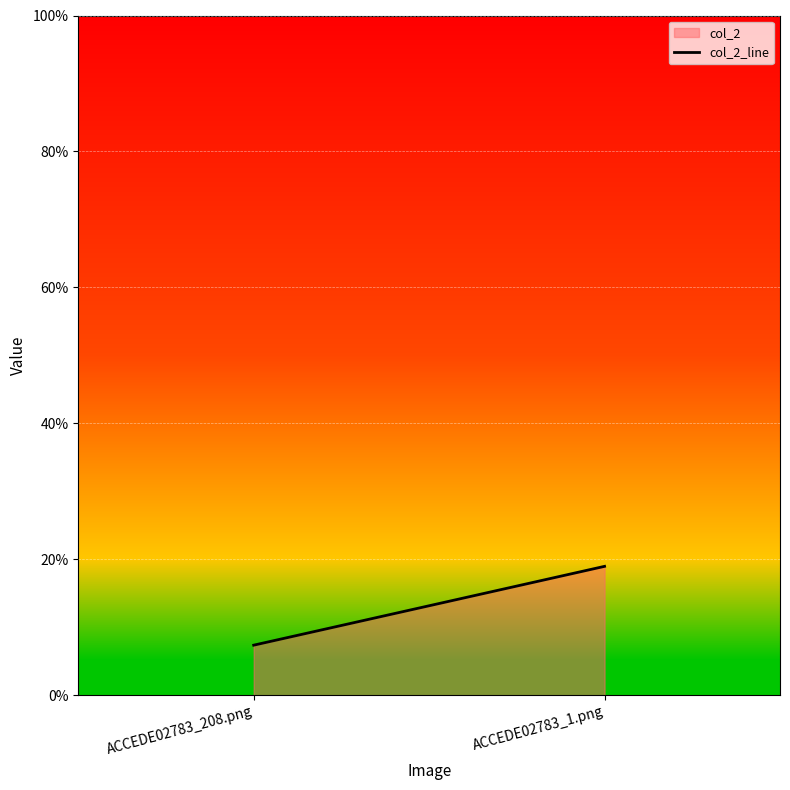

Count the number of data series in this chart.

1